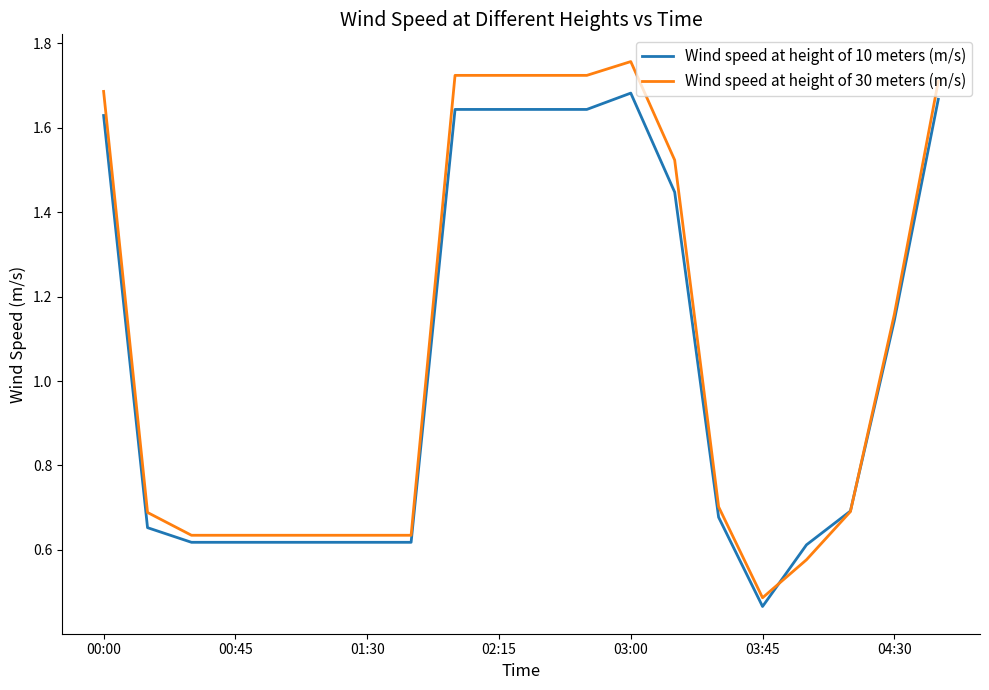

Which series has the largest range (max minus min)?

Wind speed at height of 30 meters (m/s)